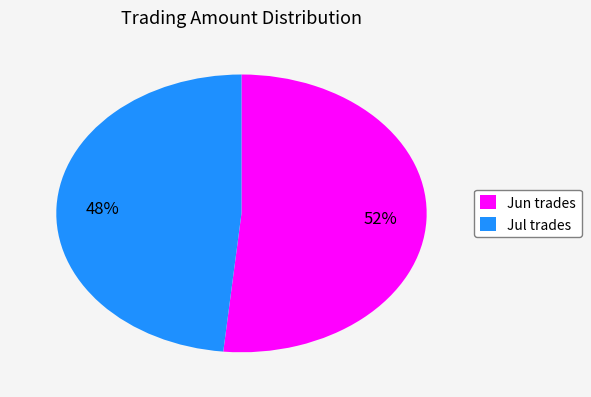

To the nearest percent, what portion does Jul trades represent?

48%